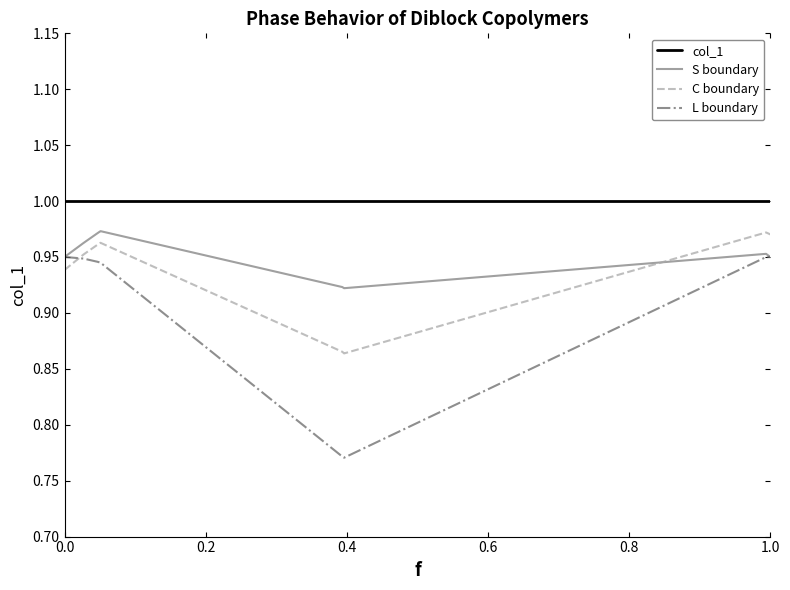

Rank the series by their average value, from highest to lowest.

col_1, S boundary, C boundary, L boundary